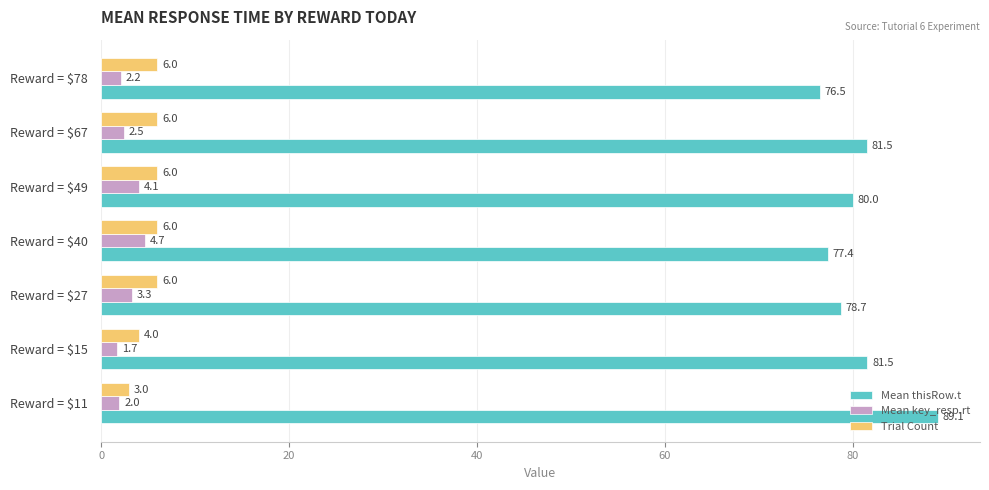

At how many categories does at least one series exceed 44?

7